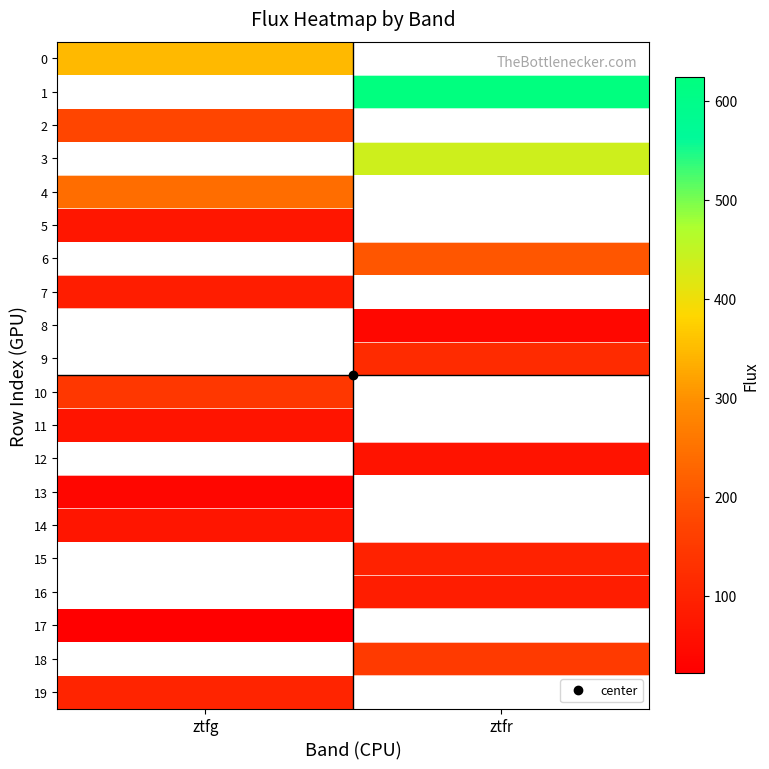

The 8 series shows 39.4 at ztfr. True or false?

True